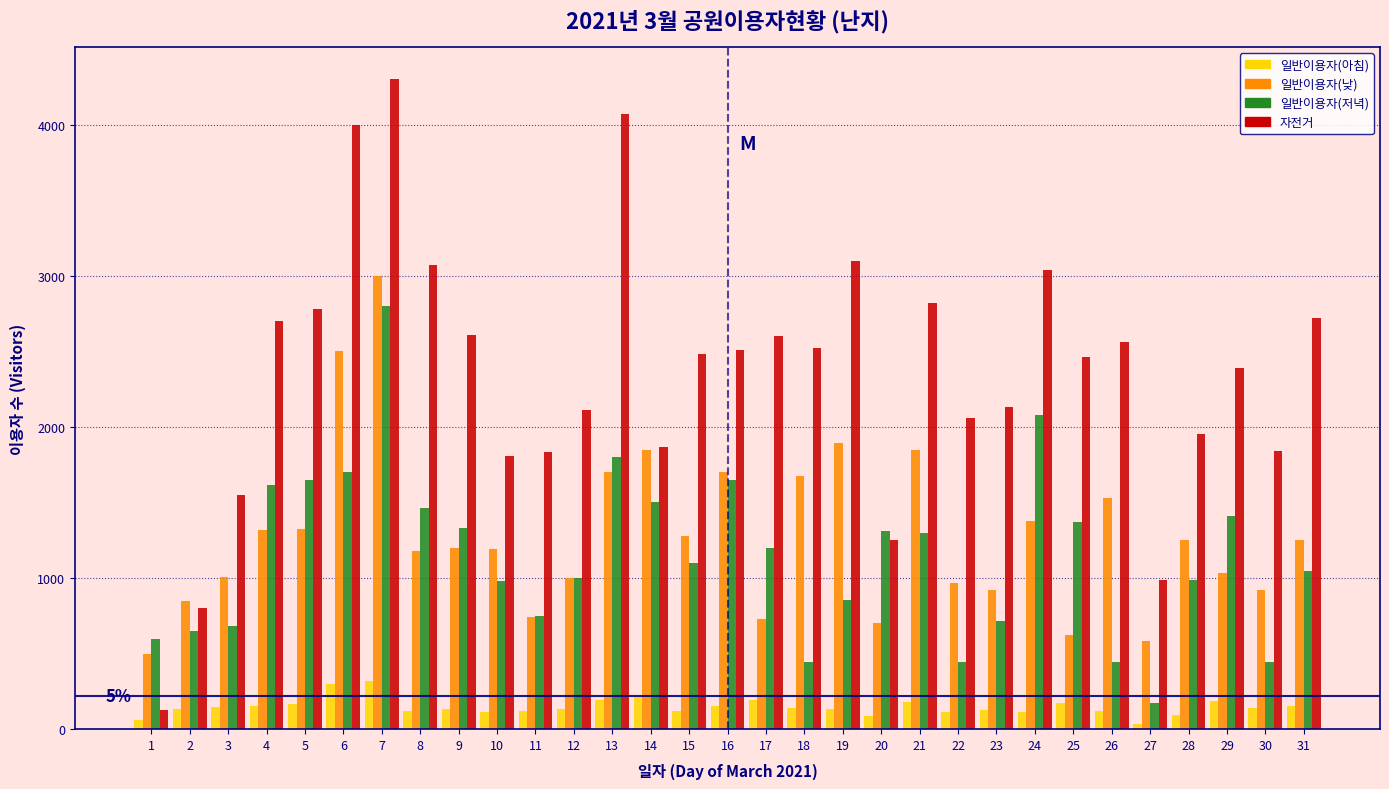

Which series has the largest total across all categories?

자전거